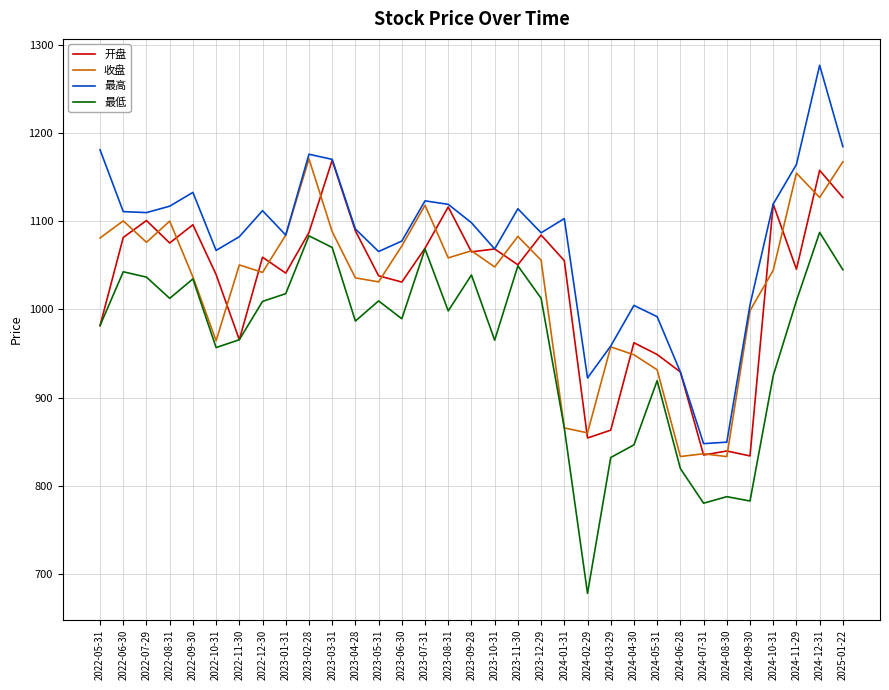

At which category does 收盘 reach its first local valley?

2022-07-29